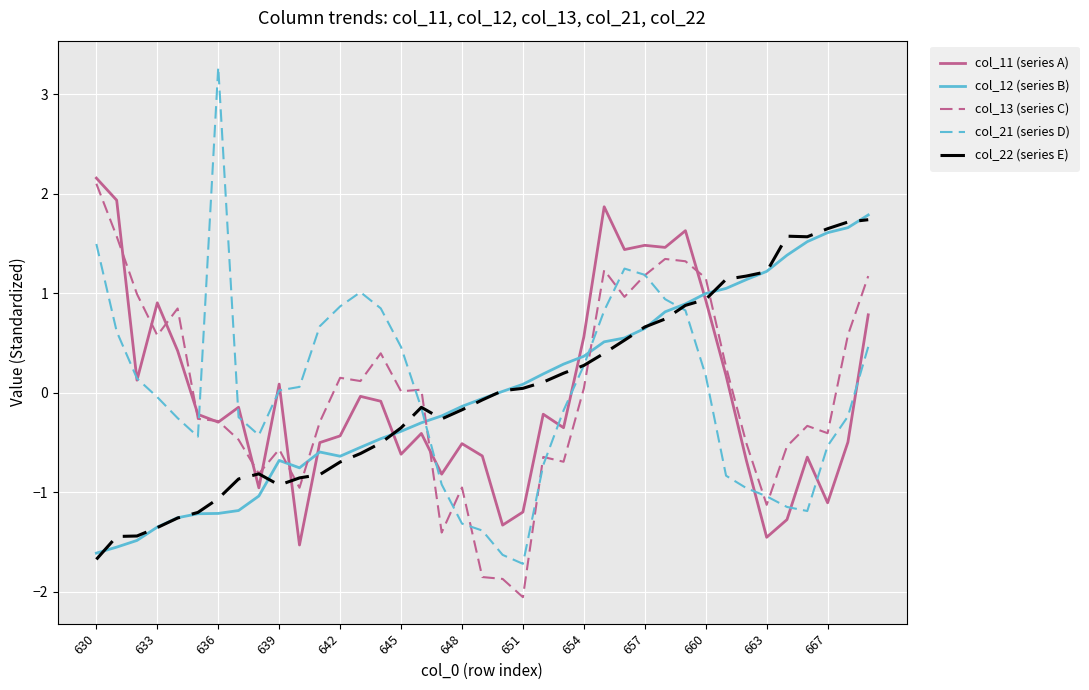

Which series has the widest spread of values?

col_21 (series D)